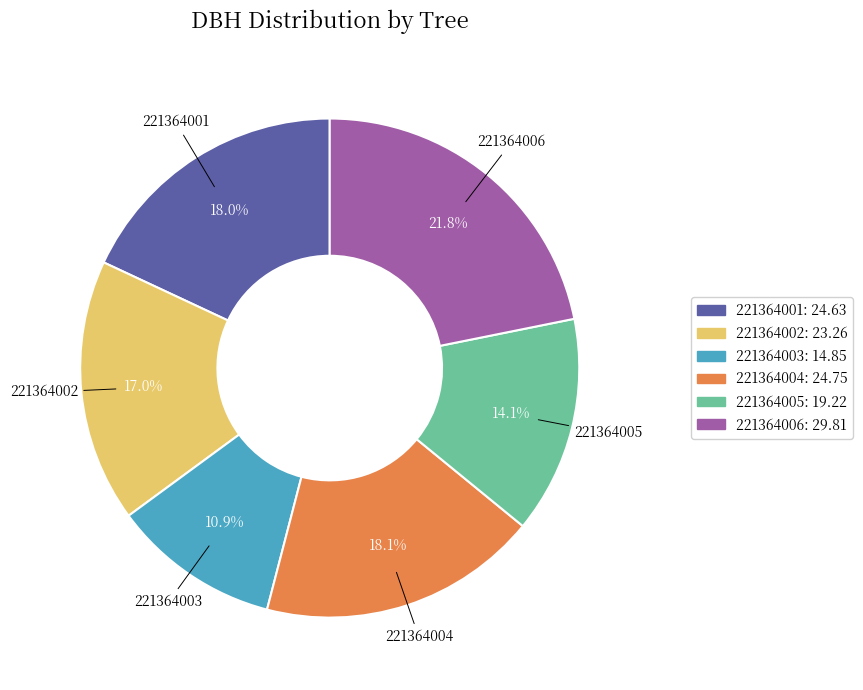

To the nearest percent, what percentage of the pie is 221364001?

18%